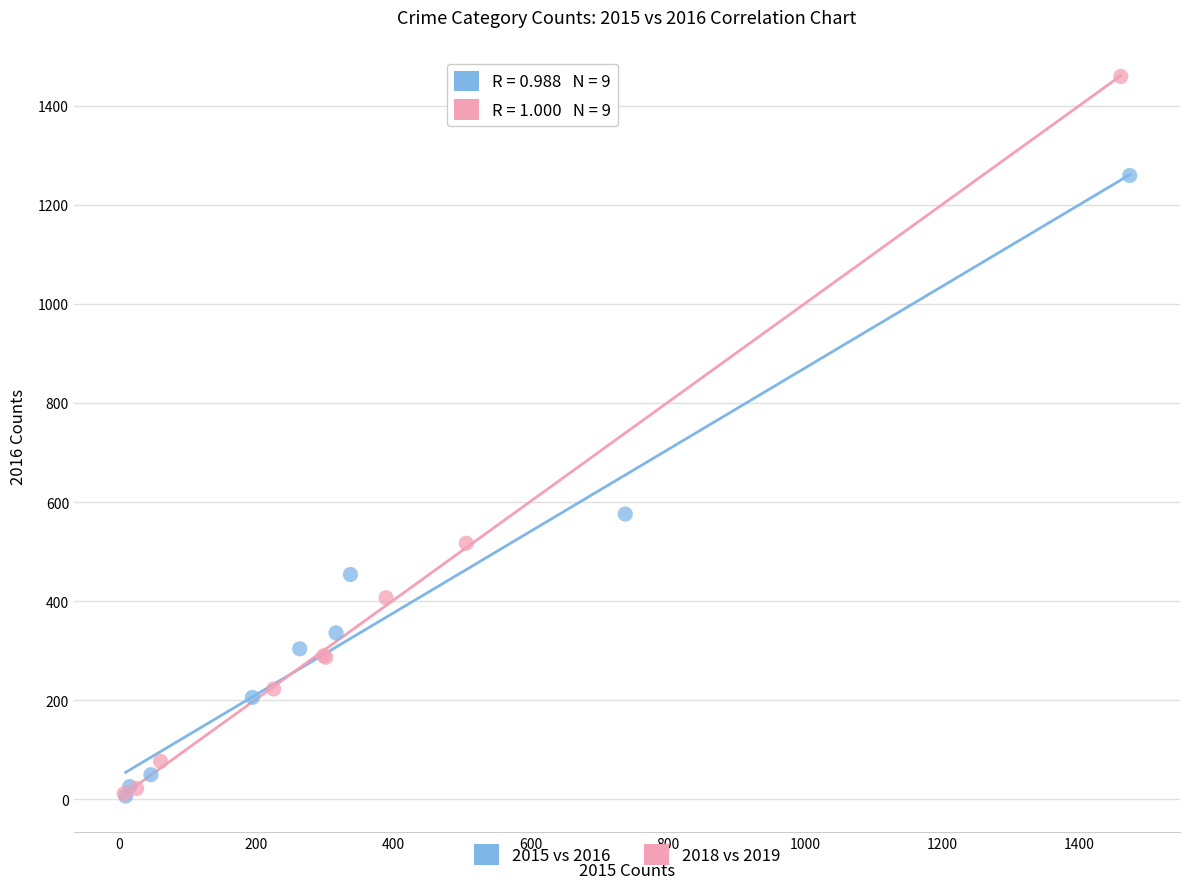

Which series contains the highest Y value?

2018 vs 2019